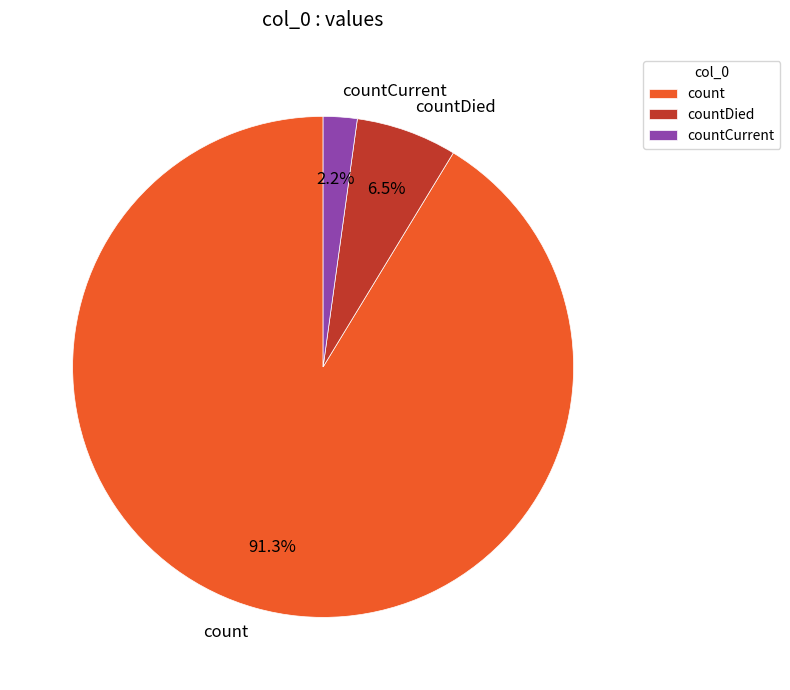

Is the sum of countDied and countCurrent greater than half?

No